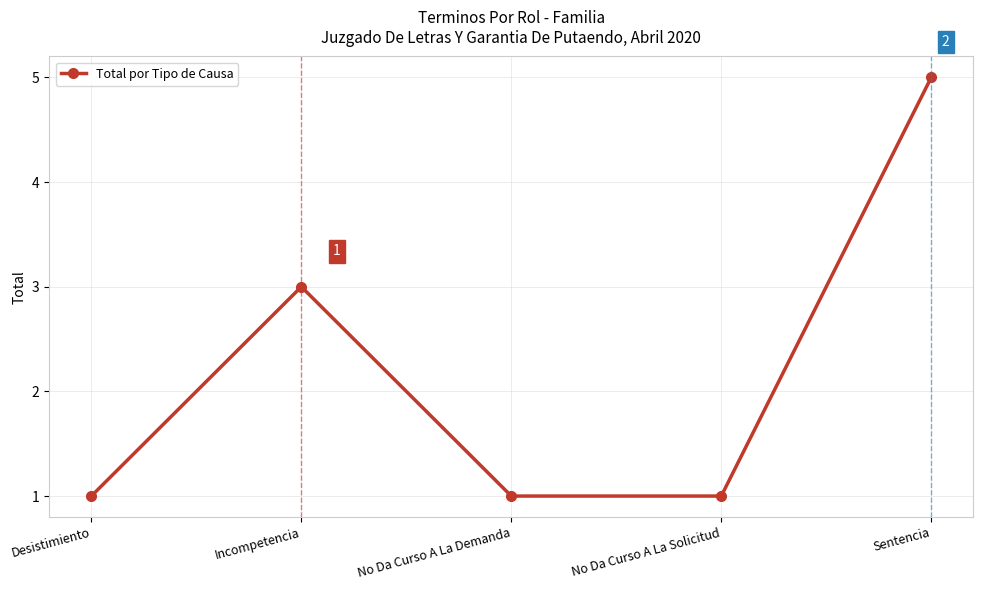

Reading right to left, extract all data points from this chart.

5	1	1	3	1